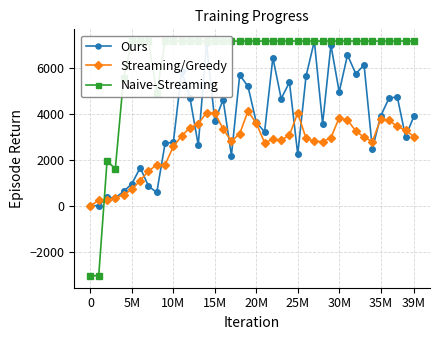

How many interior local peaks does the Streaming/Greedy series have?

6